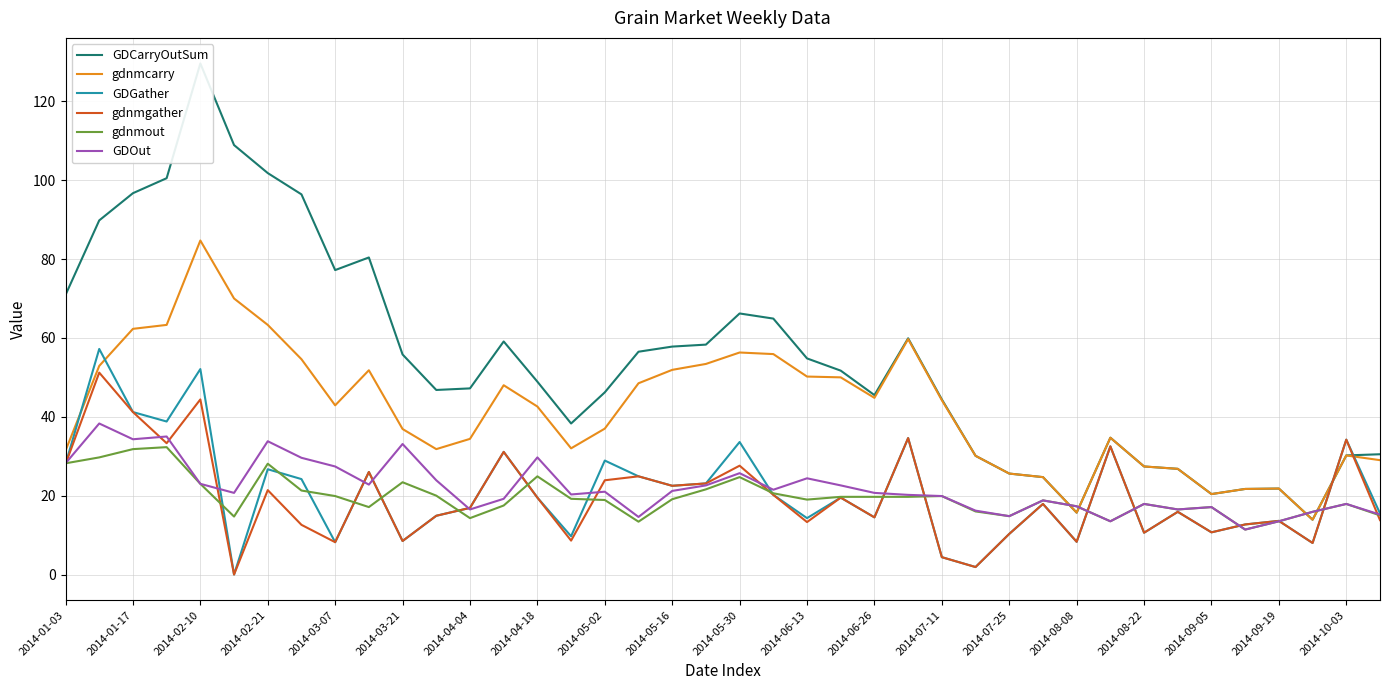

What is the maximum value for GDGather?

57.2